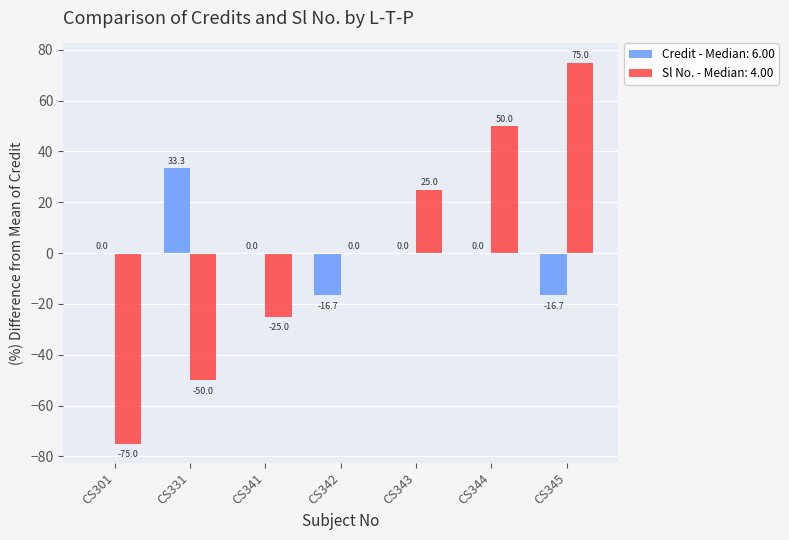

How many series are shown in this chart?

2